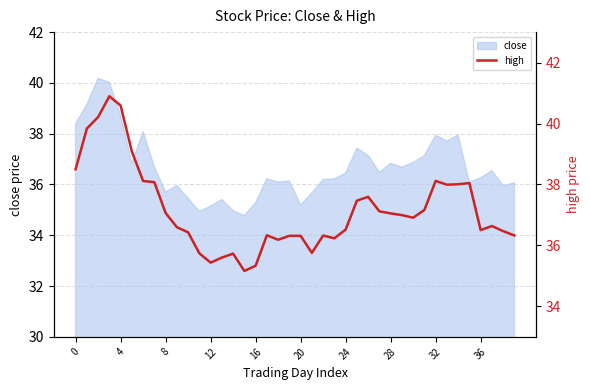

The value of close at 4 is 38.7. True or false?

True